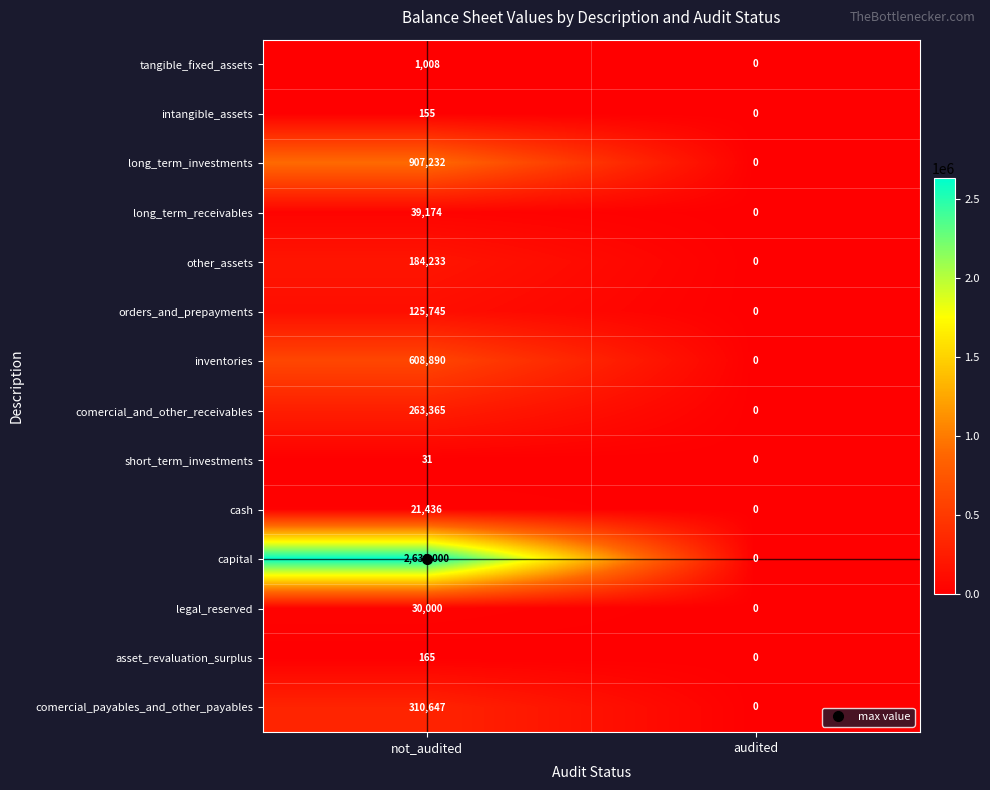

True or false: other_assets has a value of 266792 at not_audited.

False